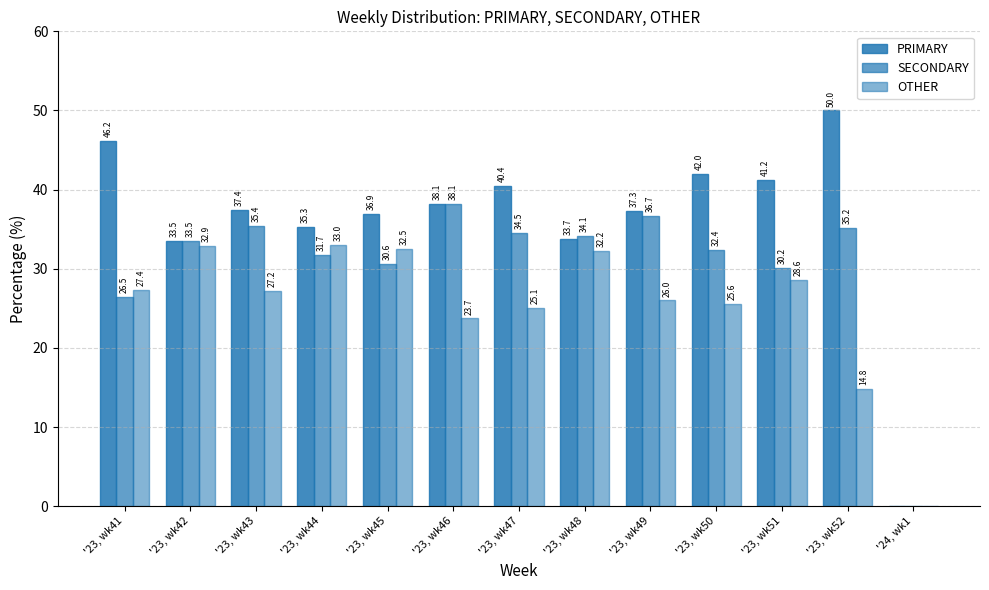

How many groups of bars are there?

13